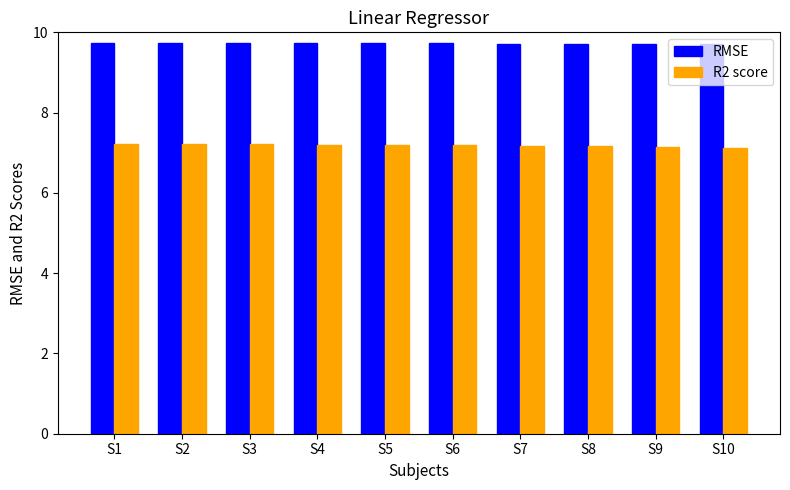

What is the difference between the highest and lowest values at S7?

2.6